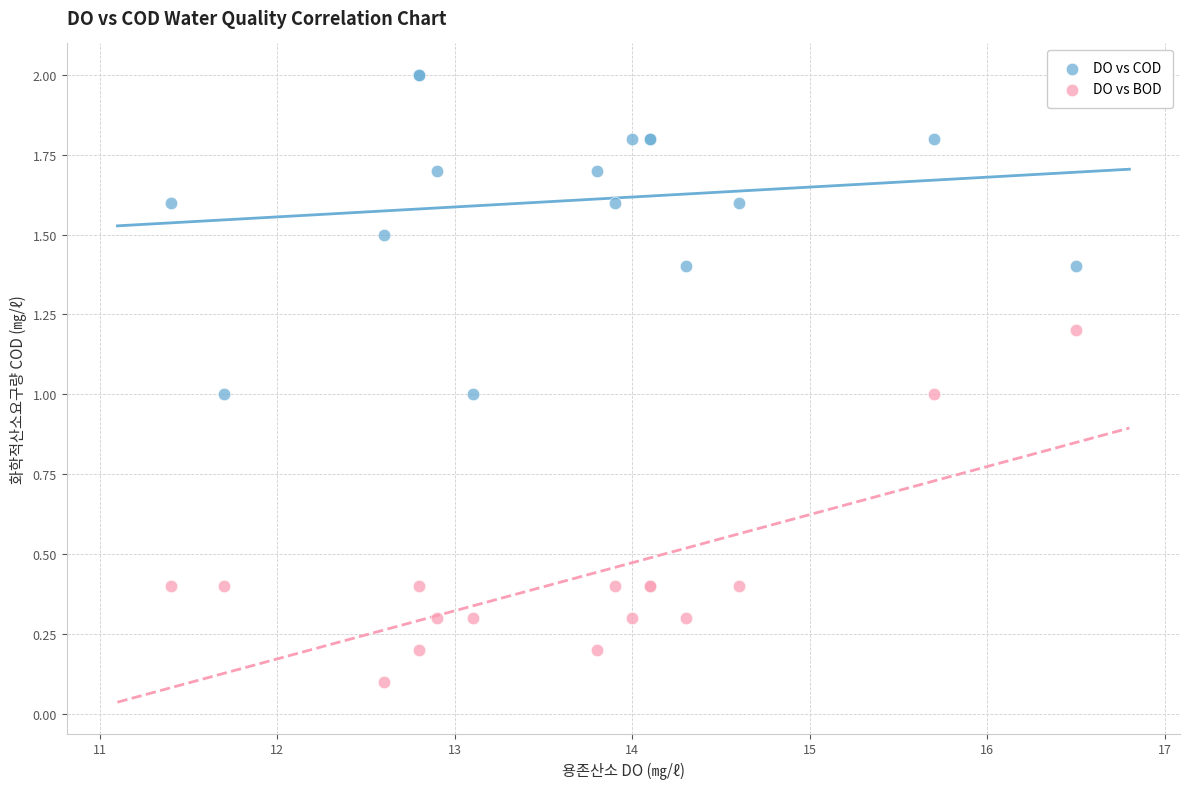

Which series reaches the maximum Y coordinate?

DO vs COD